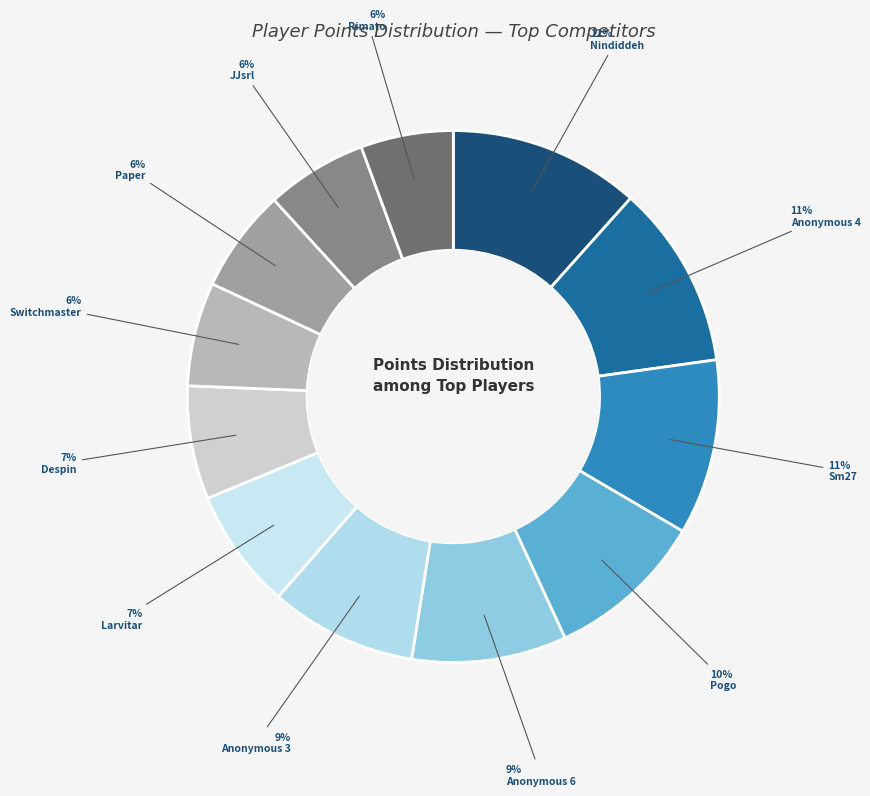

Does Rimato account for over 50% of the chart?

No